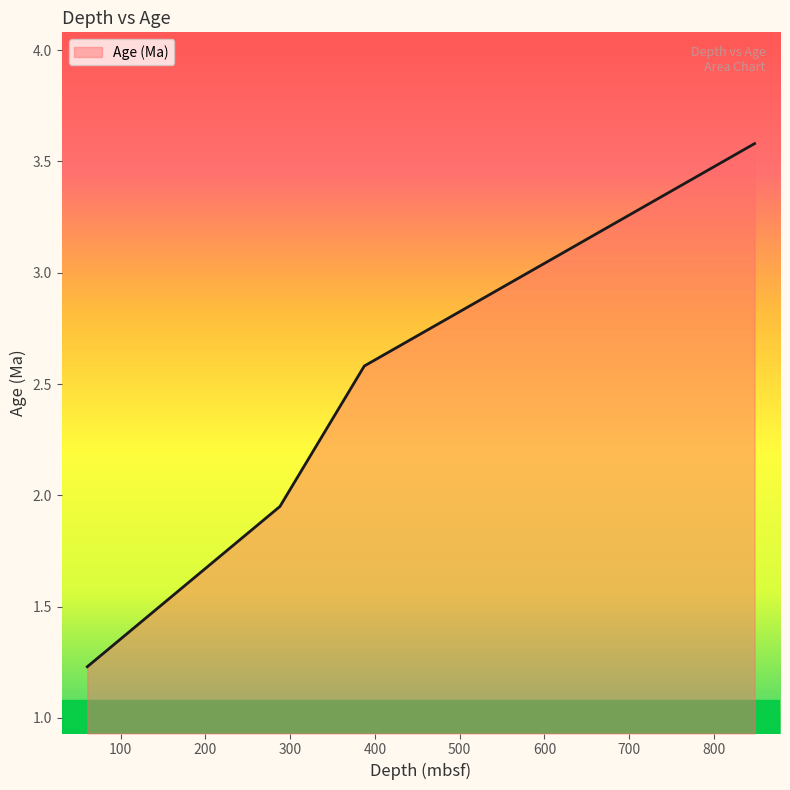

What is the maximum value shown in the chart?

3.6